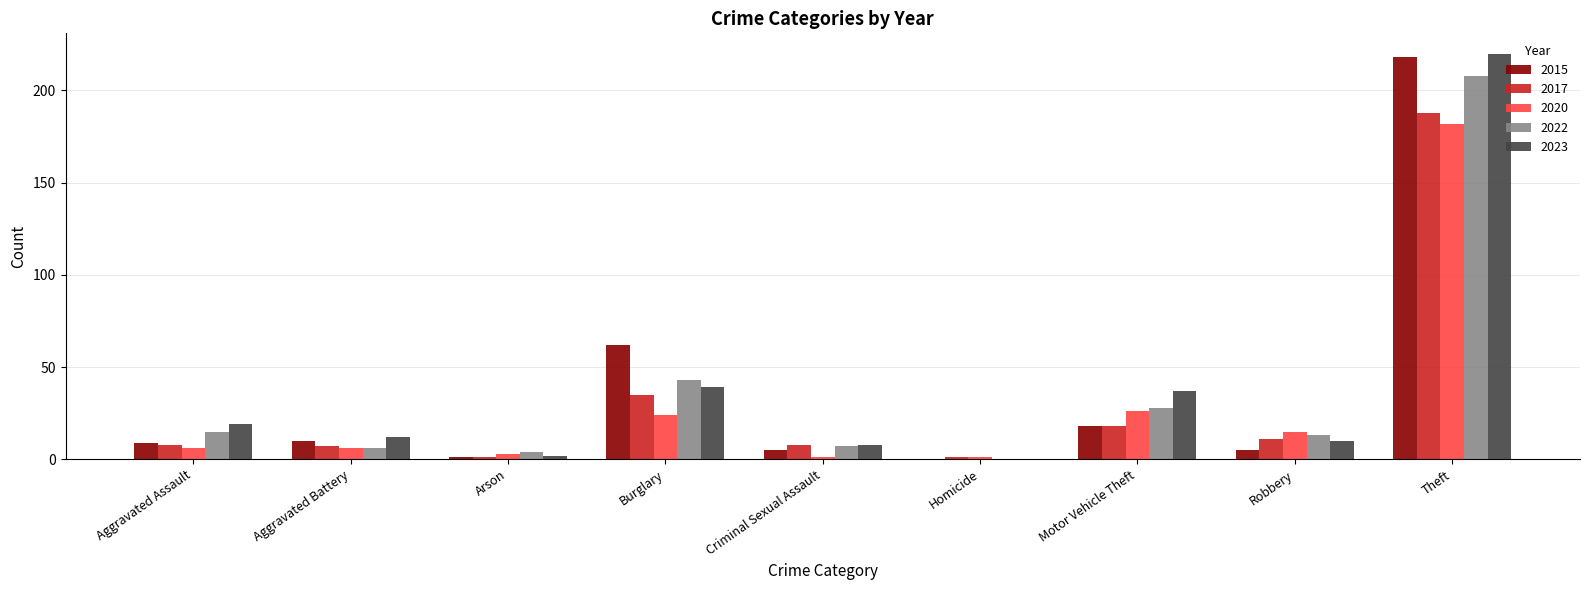

What are all the series names shown in the legend?

2015, 2017, 2020, 2022, 2023